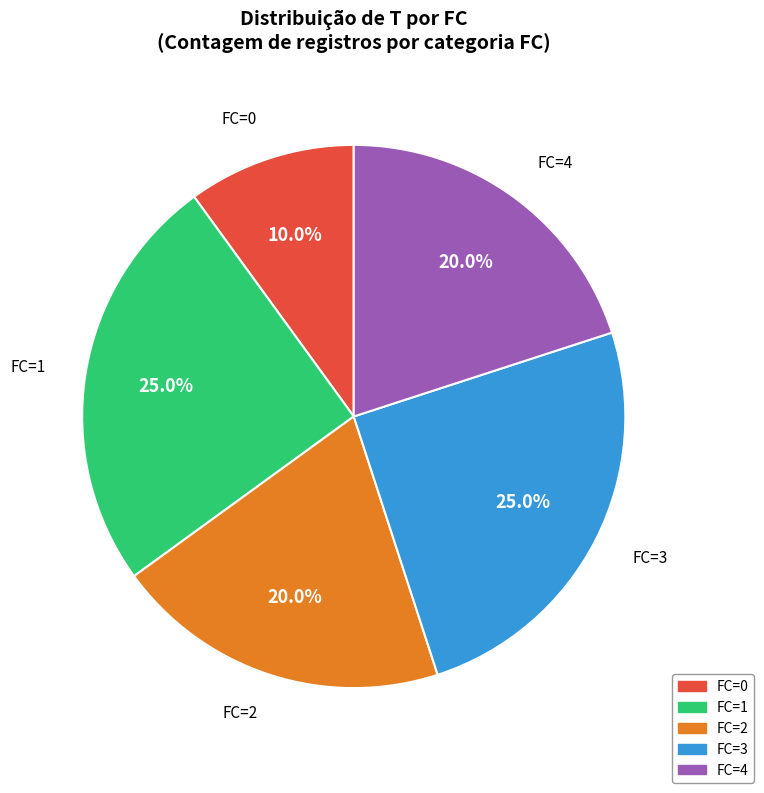

Does any single category account for the majority?

No